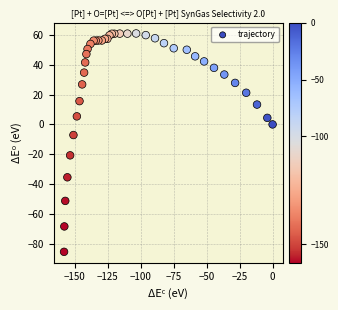

What Y value in the scatter plot is closest to -12?

-7.1